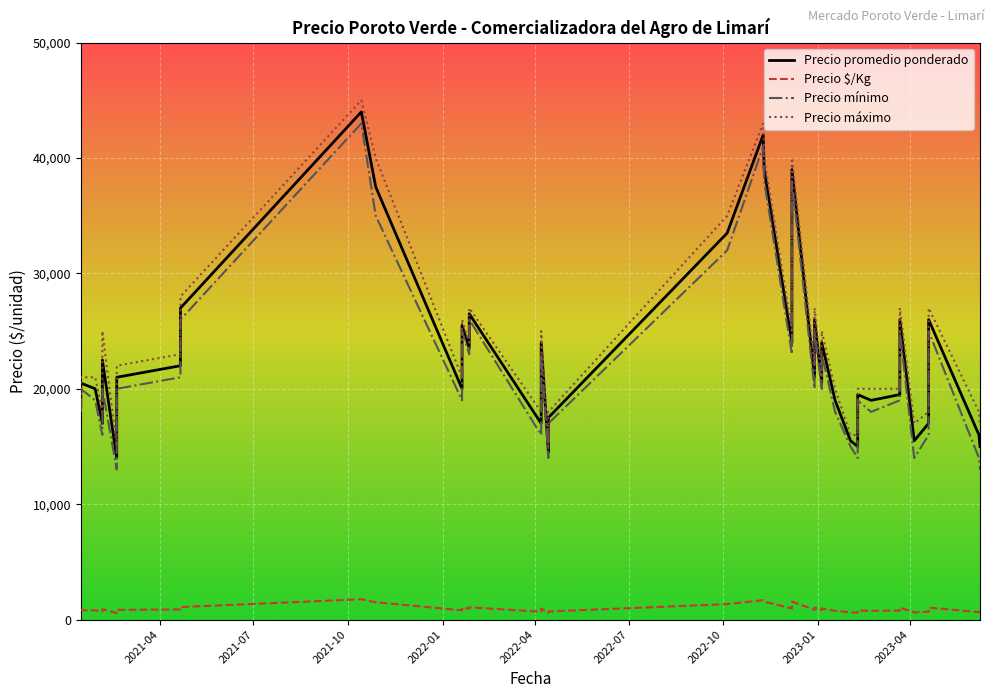

What is the difference between the second highest and minimum values in the Precio promedio ponderado series?

28000